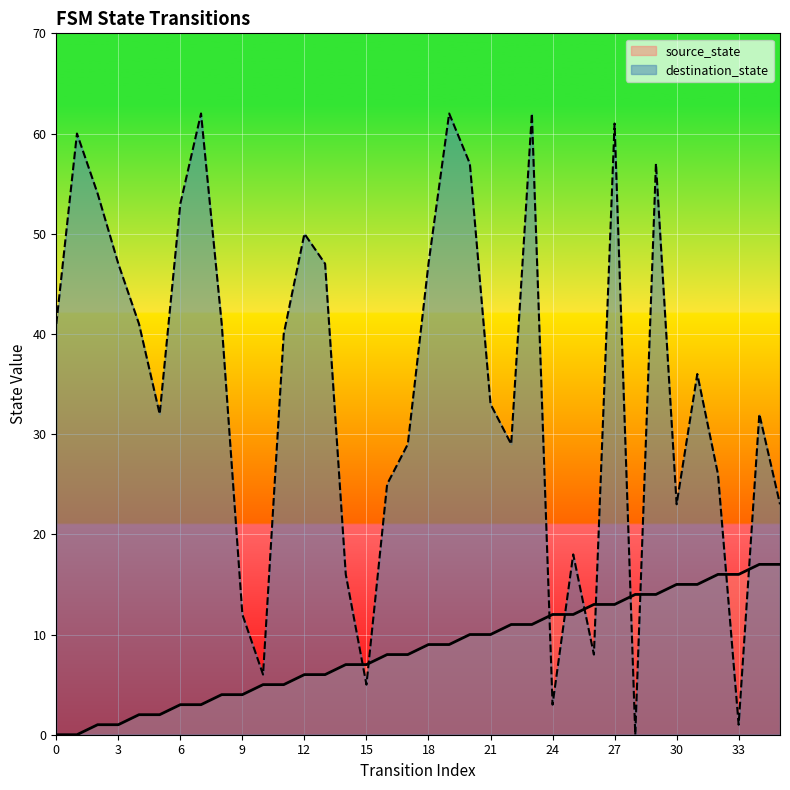

Which series has the largest total across all categories?

destination_state